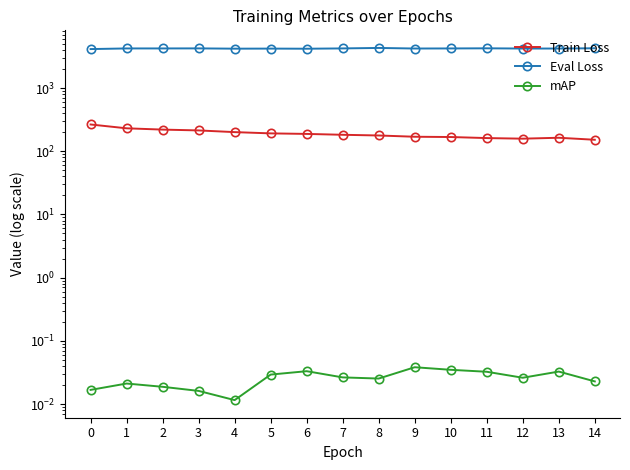

Is the value of mAP at 5 greater than the value of Train Loss at 3?

No